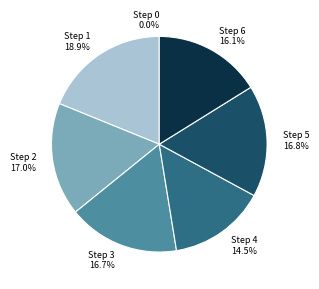

How many segments does this pie chart have?

7